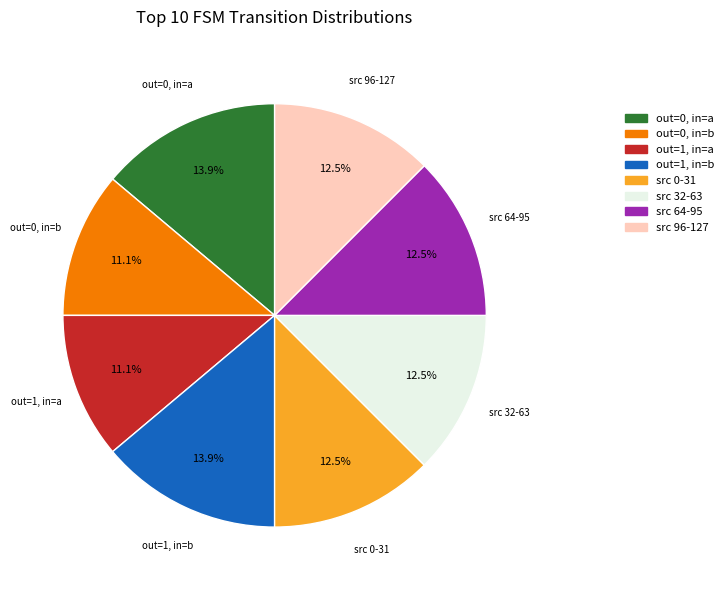

Is there a majority slice in this chart?

No